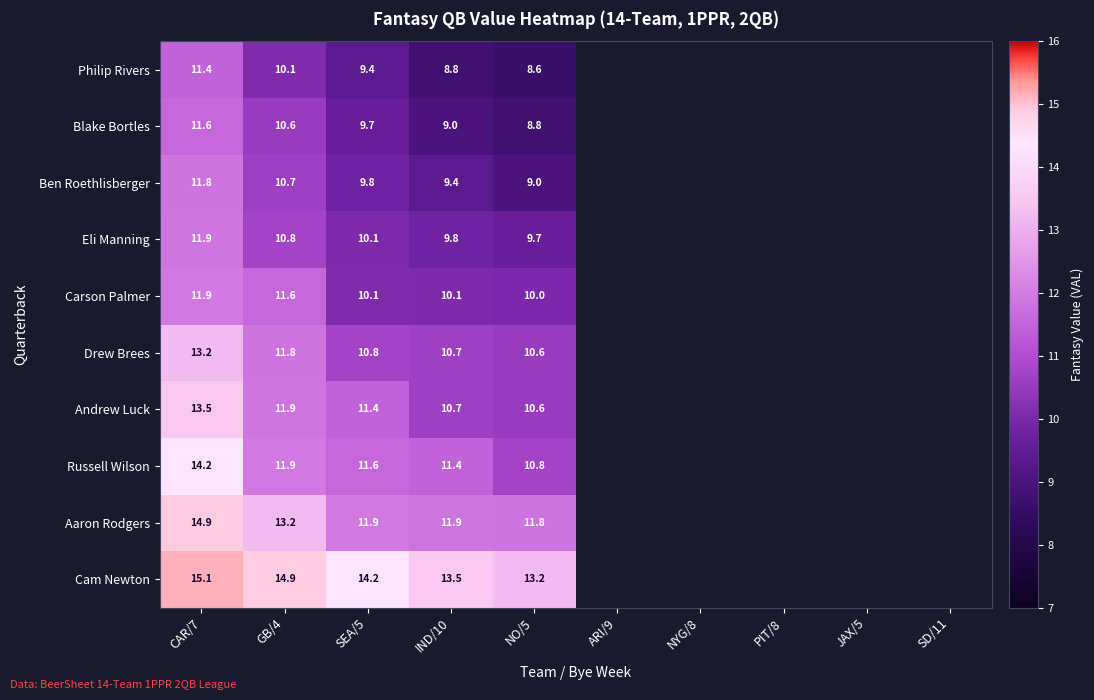

What is the sum of the Eli Manning values at GB/4 and CAR/7?

22.7